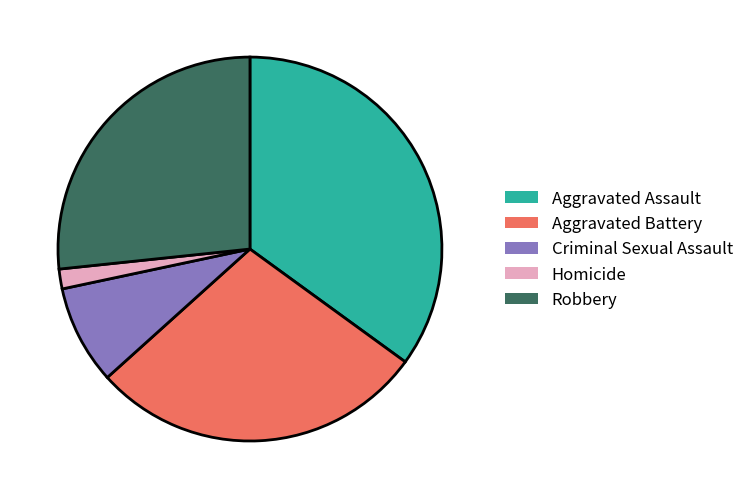

Is Aggravated Assault the majority of the pie?

No